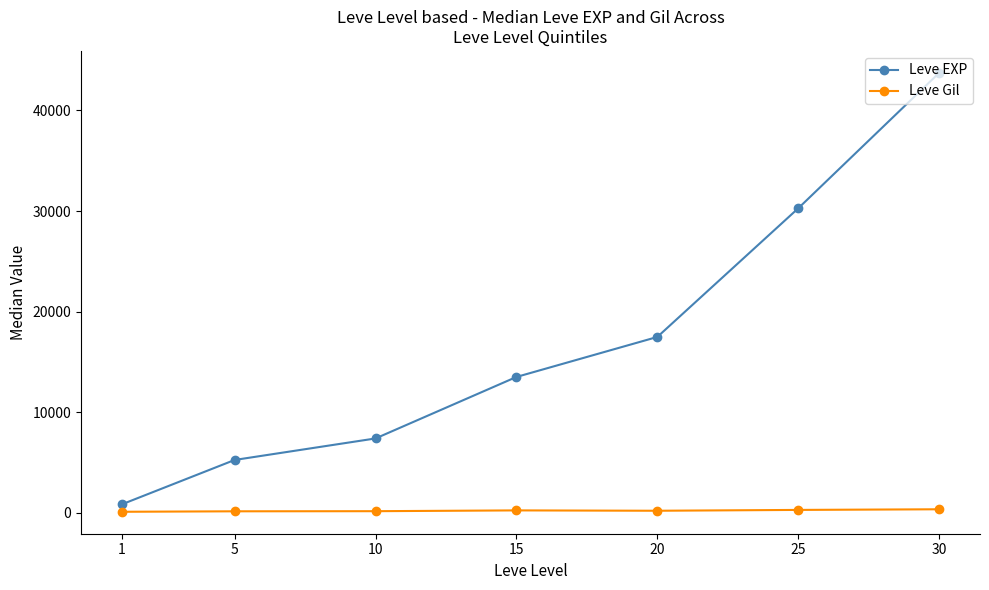

How many lines are shown in the chart?

2